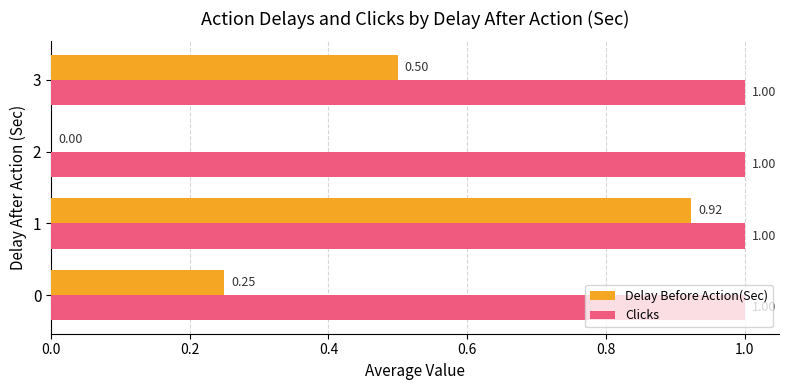

What is the sum of the Clicks values at 1 and 0?

2.0